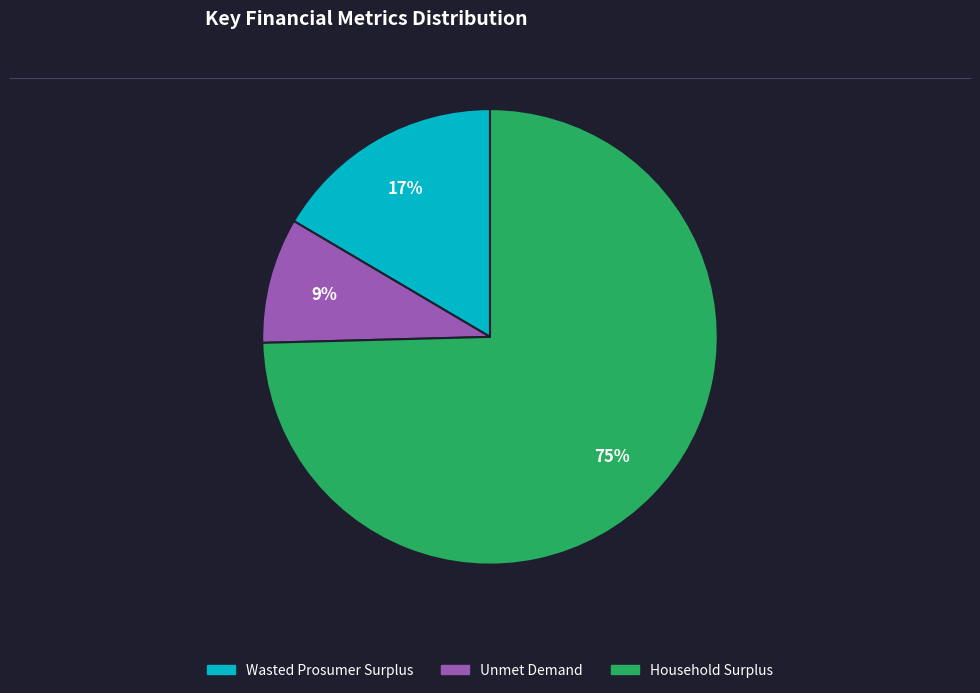

Combined, do Unmet Demand and Household Surplus account for over 50%?

Yes